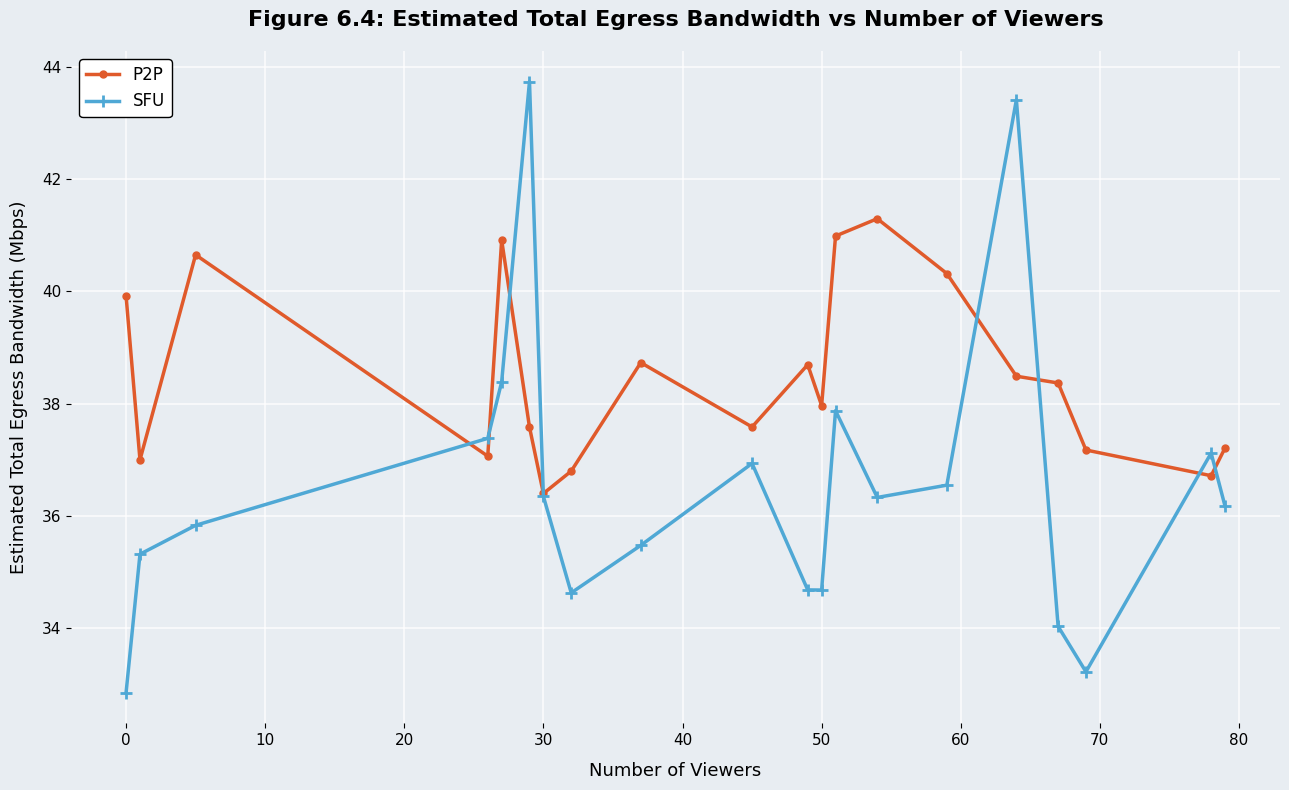

How many data points does each series have?

20